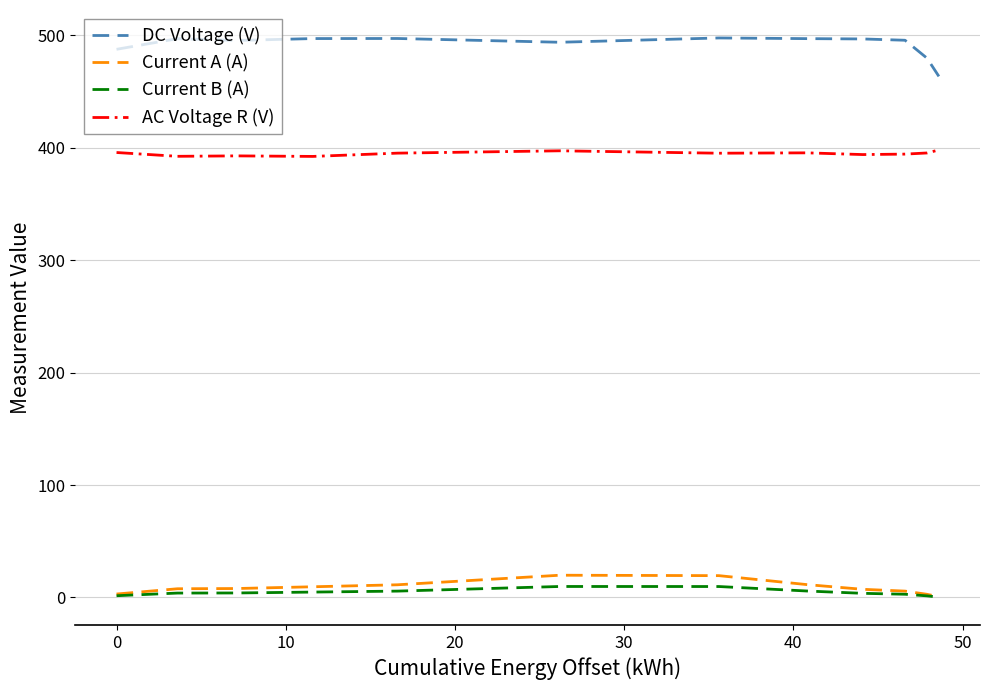

What is the greatest value displayed?

497.8